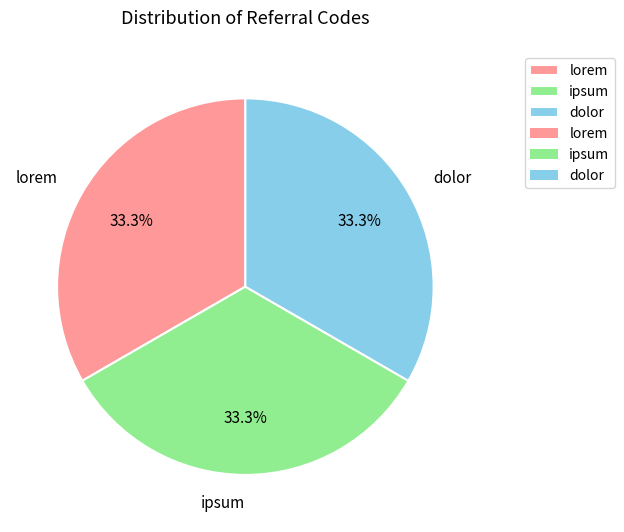

How many slices are in this pie chart?

3